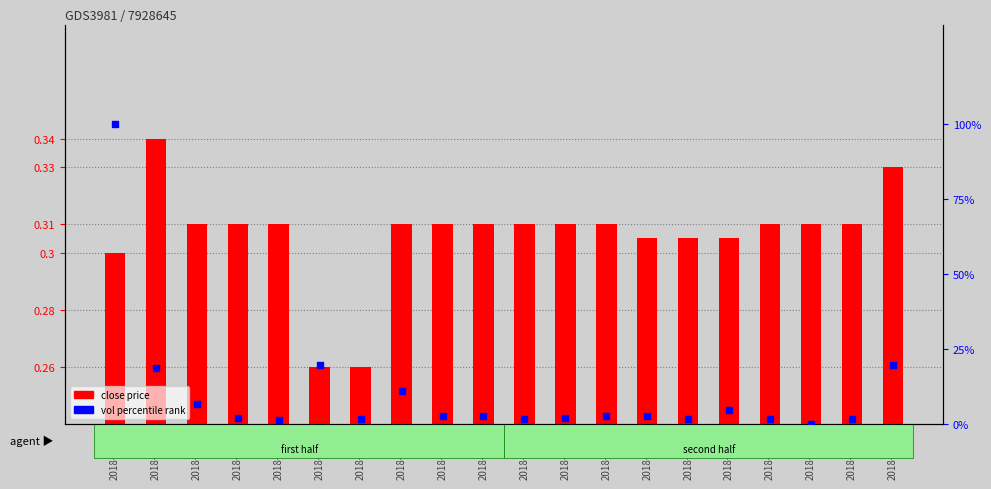

At how many categories does at least one series exceed 7?

5